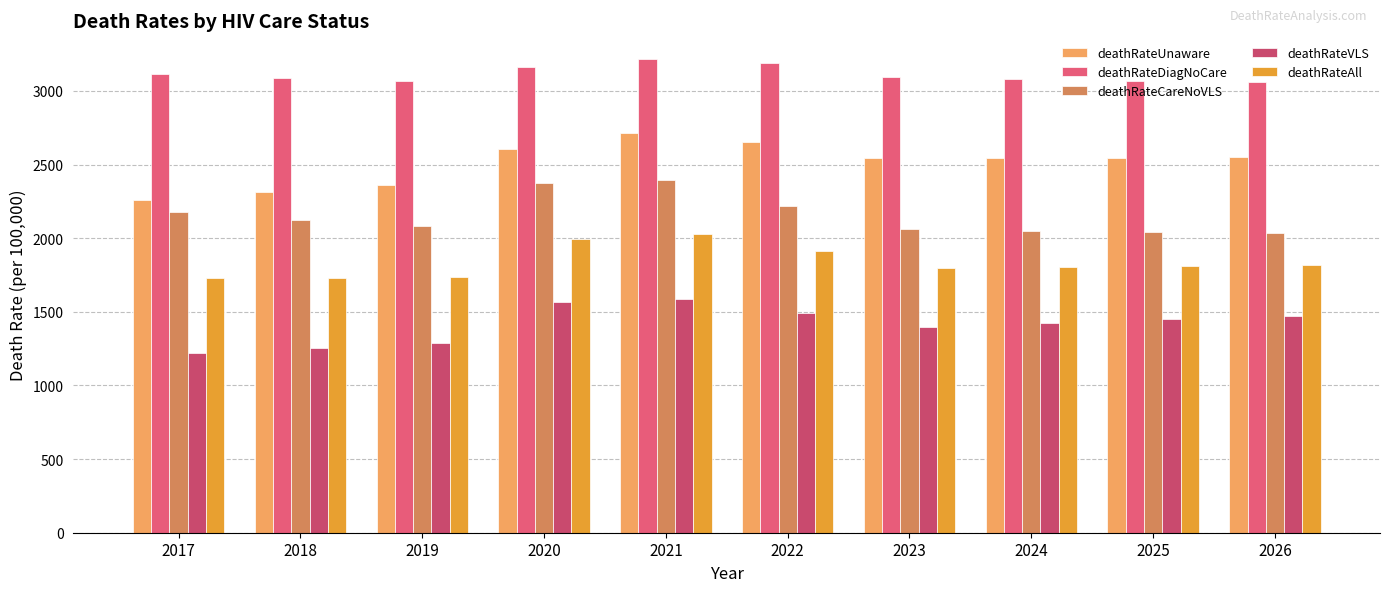

Count the number of data series in this chart.

5